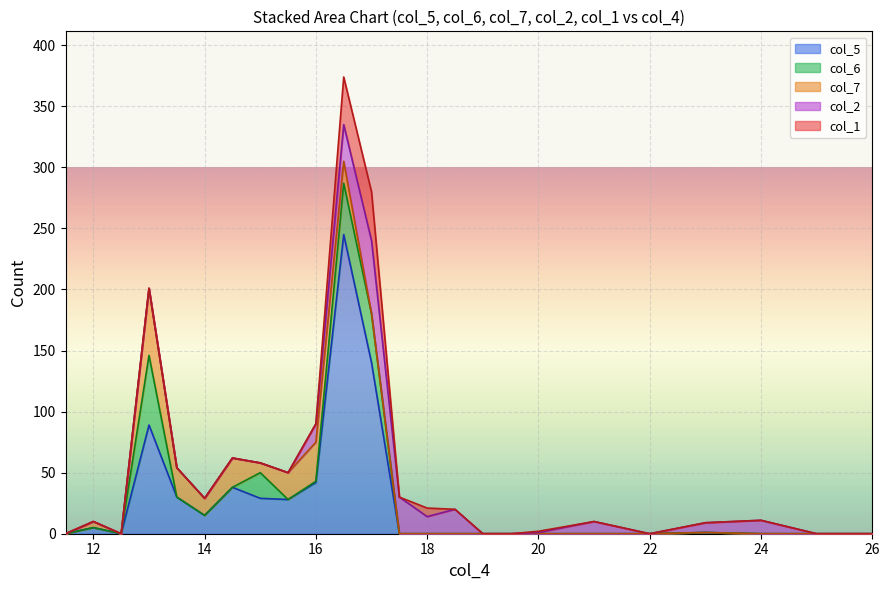

Reading left to right, list all the values displayed in this chart.

col_4: 11.5=11.5	12.0=12.0	12.5=12.5	13.0=13.0	13.5=13.5	14.0=14.0	14.5=14.5	15.0=15.0	15.5=15.5	16.0=16.0	16.5=16.5	17.0=17.0	17.5=17.5	18.0=18.0	18.5=18.5	19.0=19.0	19.5=19.5	20.0=20.0	21.0=21.0	22.0=22.0	23.0=23.0	24.0=24.0	25.0=25.0	26.0=26.0
col_5: 11.5=0.0	12.0=5.0	12.5=0.0	13.0=89.0	13.5=30.0	14.0=15.0	14.5=38.0	15.0=29.0	15.5=28.0	16.0=42.0	16.5=245.0	17.0=140.0	17.5=0.0	18.0=0.0	18.5=0.0	19.0=0.0	19.5=0.0	20.0=0.0	21.0=0.0	22.0=0.0	23.0=1.0	24.0=0.0	25.0=0.0	26.0=0.0
col_2: 11.5=0.0	12.0=0.0	12.5=0.0	13.0=0.0	13.5=0.0	14.0=0.0	14.5=0.0	15.0=0.0	15.5=0.0	16.0=15.0	16.5=30.0	17.0=60.0	17.5=30.0	18.0=14.0	18.5=20.0	19.0=0.0	19.5=0.0	20.0=1.0	21.0=10.0	22.0=0.0	23.0=8.0	24.0=11.0	25.0=0.0	26.0=0.0
col_7: 11.5=0.0	12.0=5.0	12.5=0.0	13.0=55.0	13.5=24.0	14.0=14.0	14.5=24.0	15.0=8.0	15.5=22.0	16.0=32.0	16.5=18.0	17.0=0.0	17.5=0.0	18.0=0.0	18.5=0.0	19.0=0.0	19.5=0.0	20.0=0.0	21.0=0.0	22.0=0.0	23.0=0.0	24.0=0.0	25.0=0.0	26.0=0.0
col_6: 11.5=0.0	12.0=0.0	12.5=0.0	13.0=57.0	13.5=0.0	14.0=0.0	14.5=0.0	15.0=21.0	15.5=0.0	16.0=1.0	16.5=42.0	17.0=40.0	17.5=0.0	18.0=0.0	18.5=0.0	19.0=0.0	19.5=0.0	20.0=0.0	21.0=0.0	22.0=0.0	23.0=0.0	24.0=0.0	25.0=0.0	26.0=0.0
col_1: 11.5=0.0	12.0=0.0	12.5=0.0	13.0=0.0	13.5=0.0	14.0=0.0	14.5=0.0	15.0=0.0	15.5=0.0	16.0=0.0	16.5=39.0	17.0=40.0	17.5=0.0	18.0=7.0	18.5=0.0	19.0=0.0	19.5=0.0	20.0=1.0	21.0=0.0	22.0=0.0	23.0=0.0	24.0=0.0	25.0=0.0	26.0=0.0